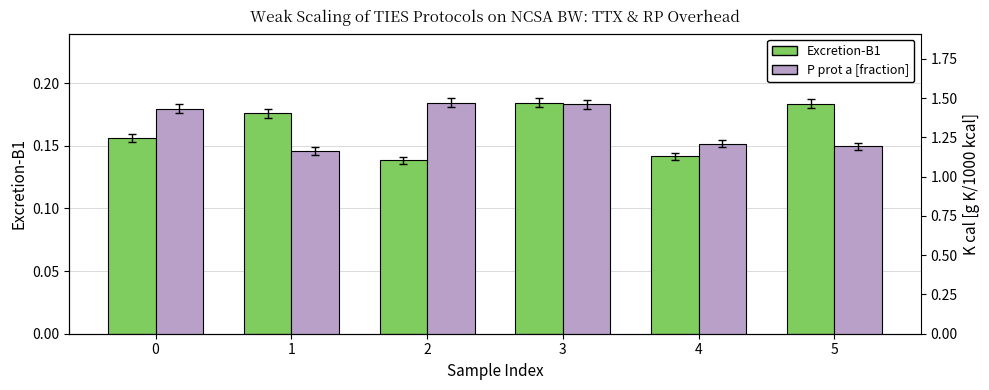

List the series in order of their peak value, highest first.

P prot a [fraction], Excretion-B1